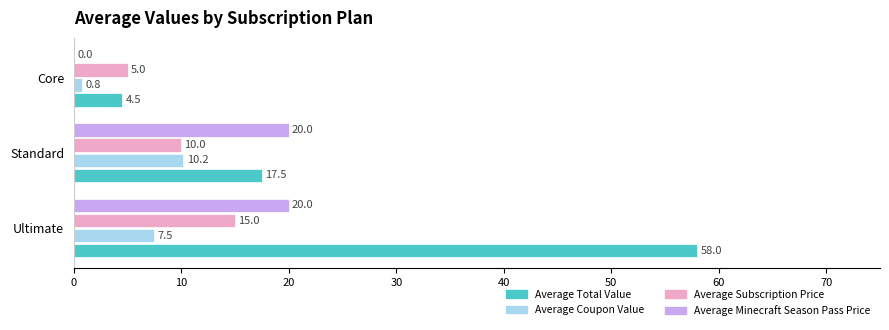

Which series changed the most between Ultimate and Standard?

Average Total Value